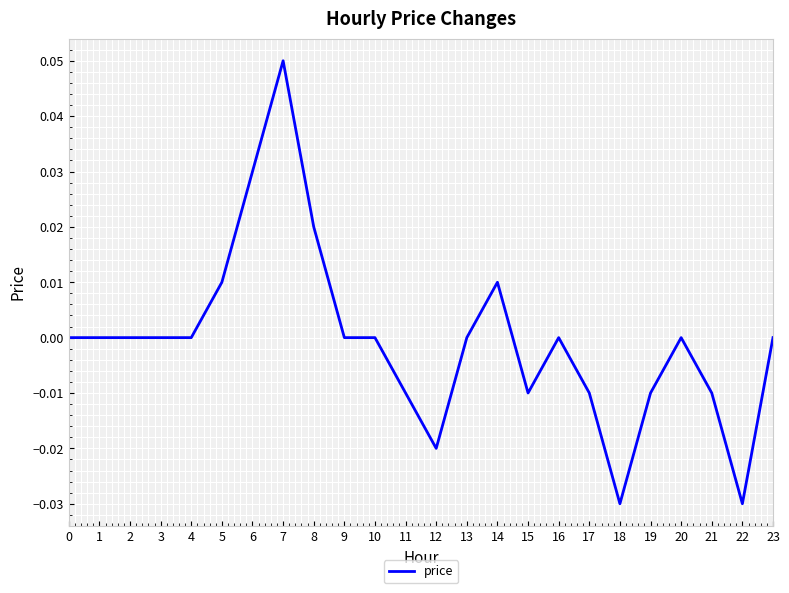

How many lines are shown in the chart?

1